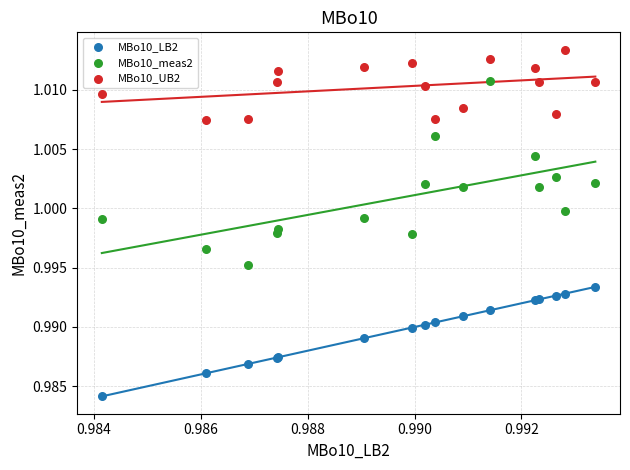

Which series reaches the maximum Y coordinate?

MBo10_UB2